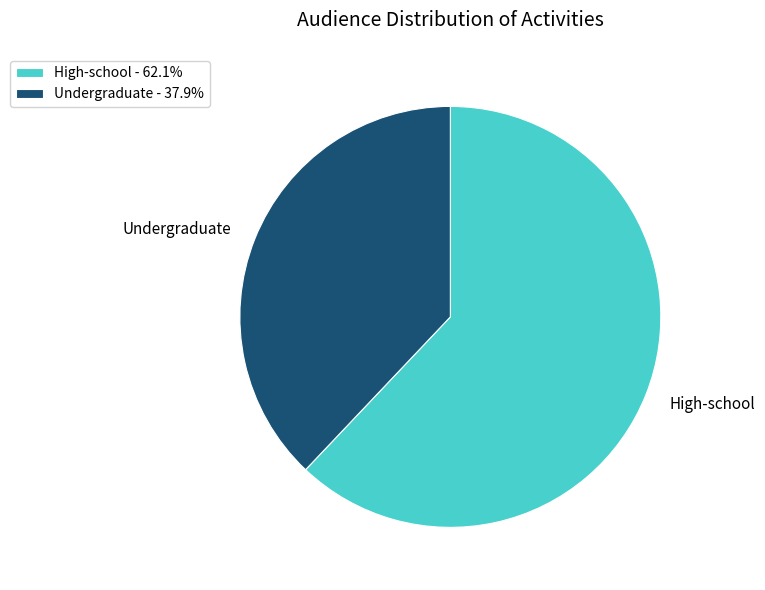

Is Undergraduate the majority of the pie?

No